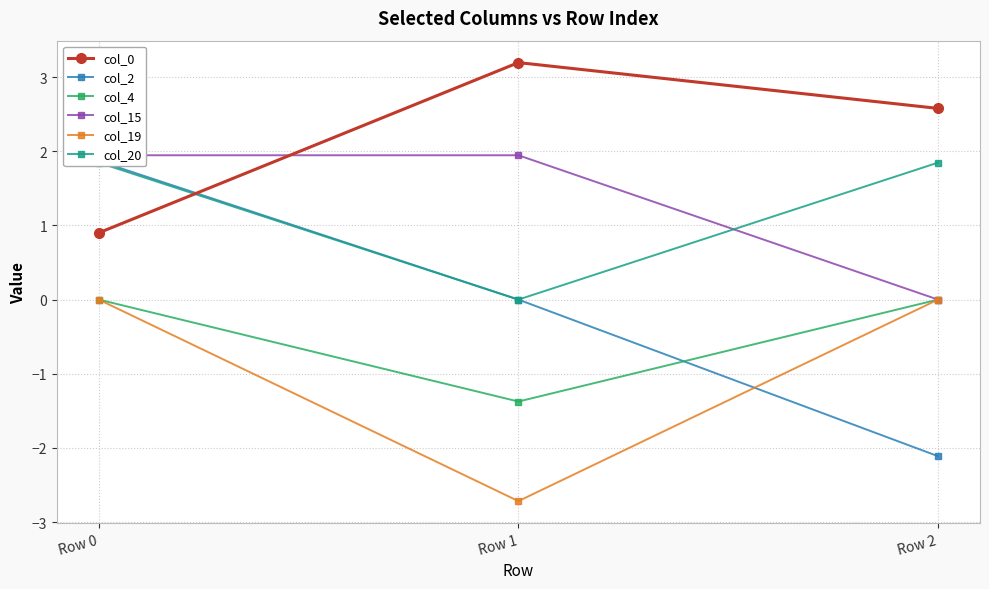

What are all the series names shown in the legend?

col_0, col_2, col_4, col_15, col_19, col_20